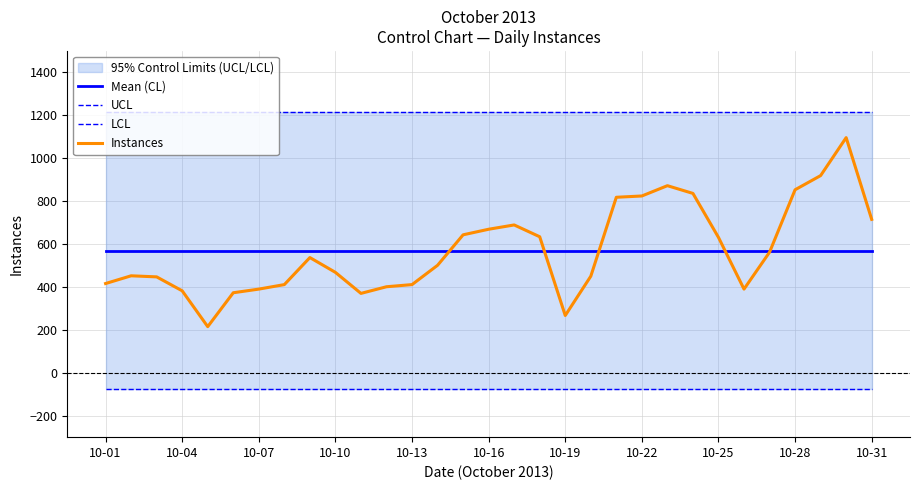

True or false: Mean (CL) and UCL intersect in this chart.

False